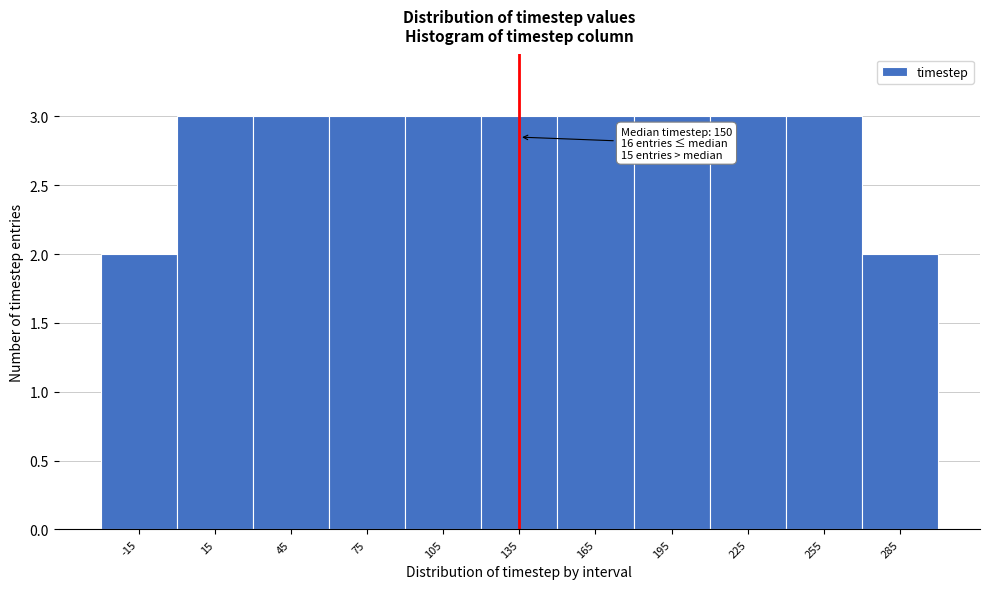

Reading right to left, transcribe all the data shown in this chart.

2	3	3	3	3	3	3	3	3	3	2